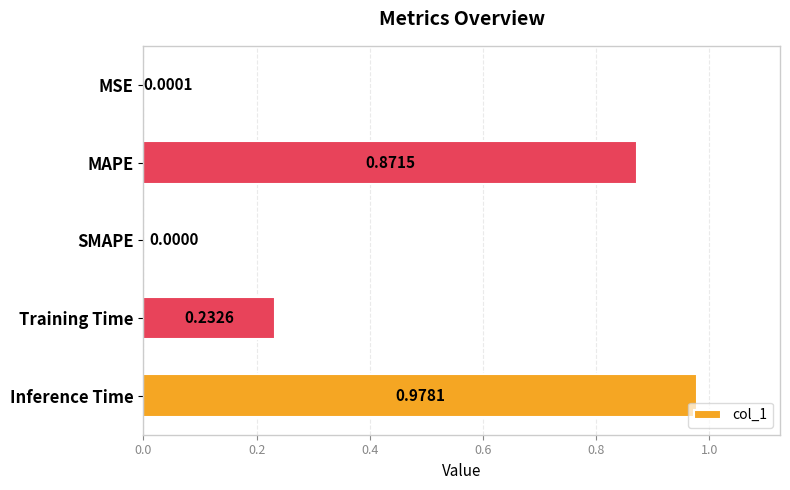

Which label corresponds to the largest value in the chart?

Inference Time